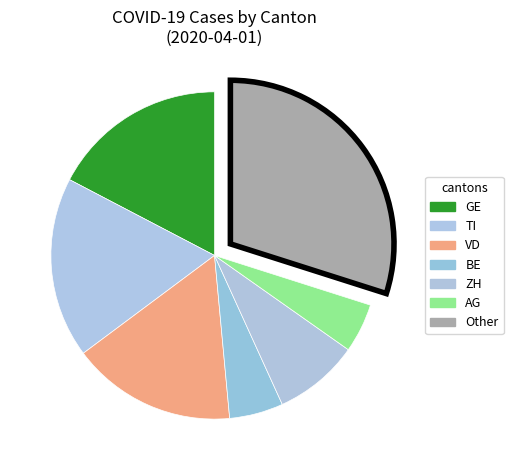

How many segments does this pie chart have?

7